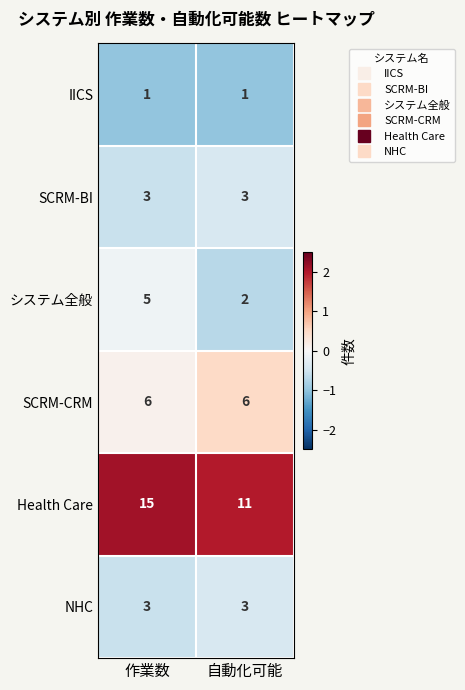

What is the sum of the SCRM-BI values at 自動化可能 and 作業数?

6